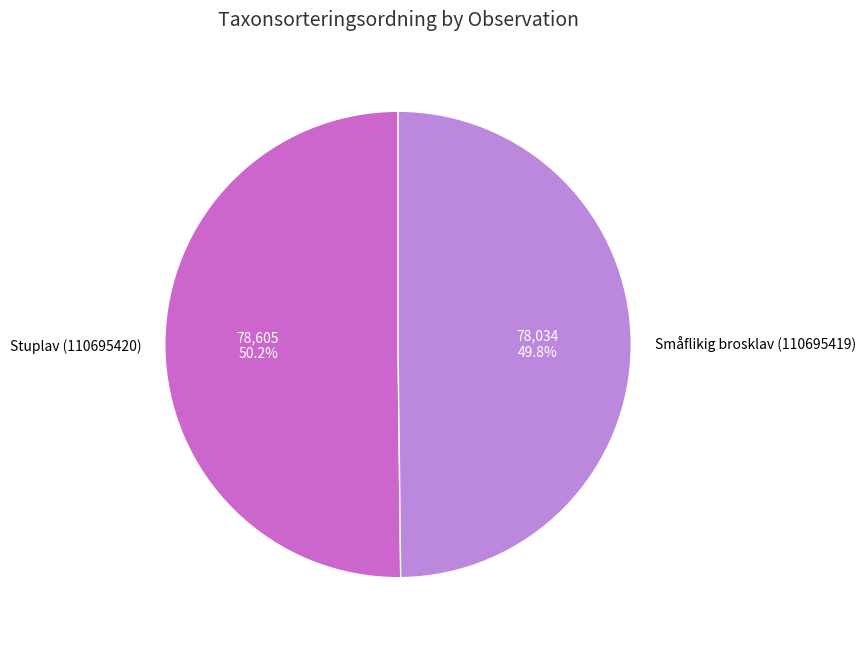

To the nearest percent, what is the average slice percentage?

50%